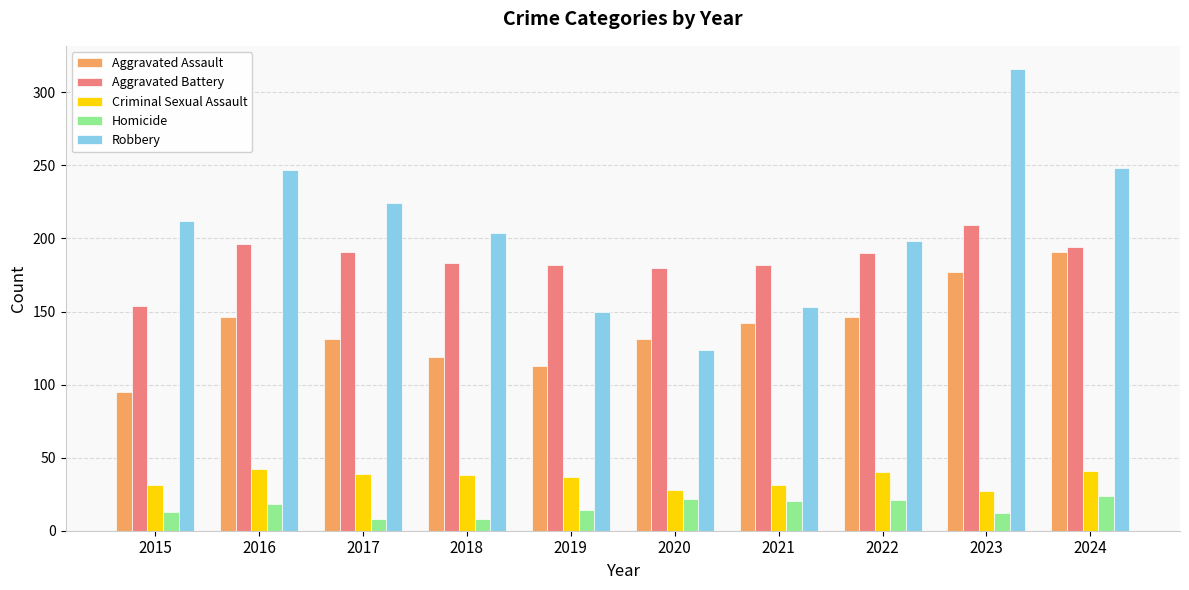

Is it true that Criminal Sexual Assault equals 26 at 2022?

False